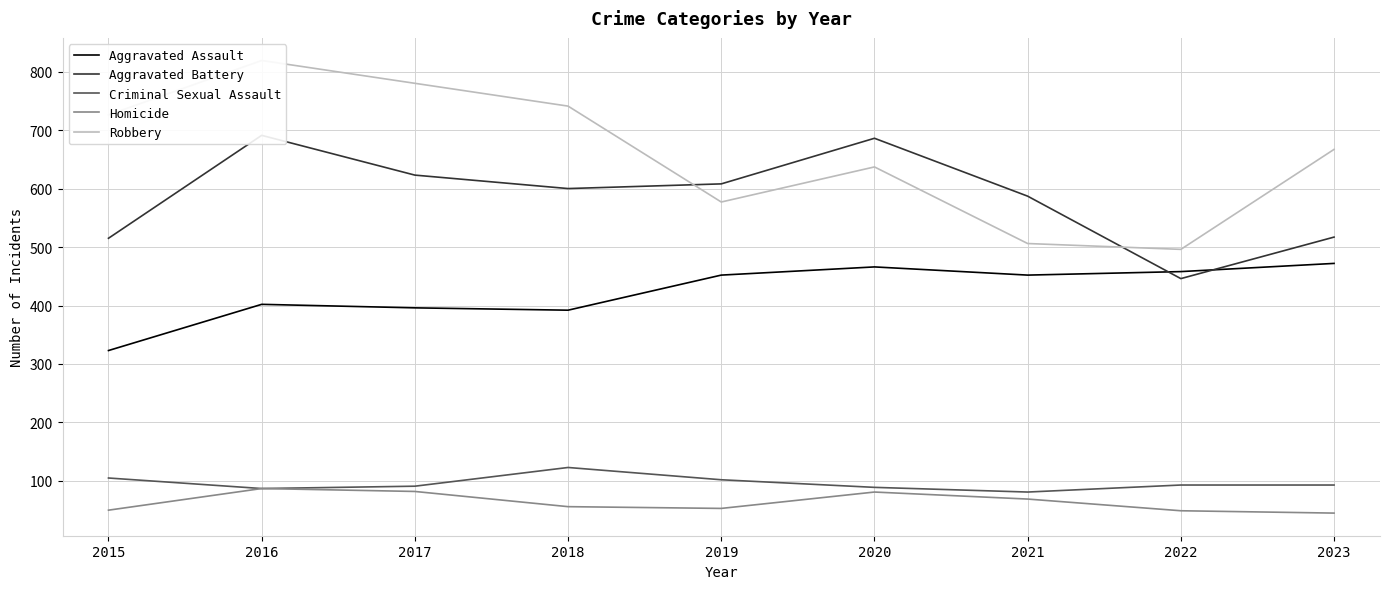

Is it true that Criminal Sexual Assault equals 119 at 2021?

False